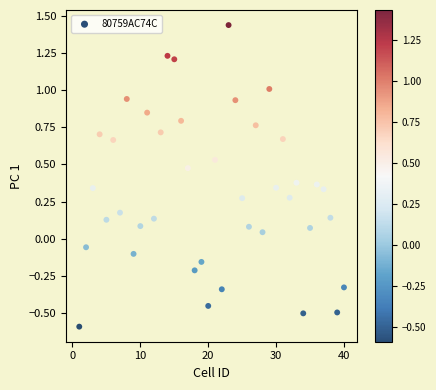

What is the range of X values (max minus min)?

39.0